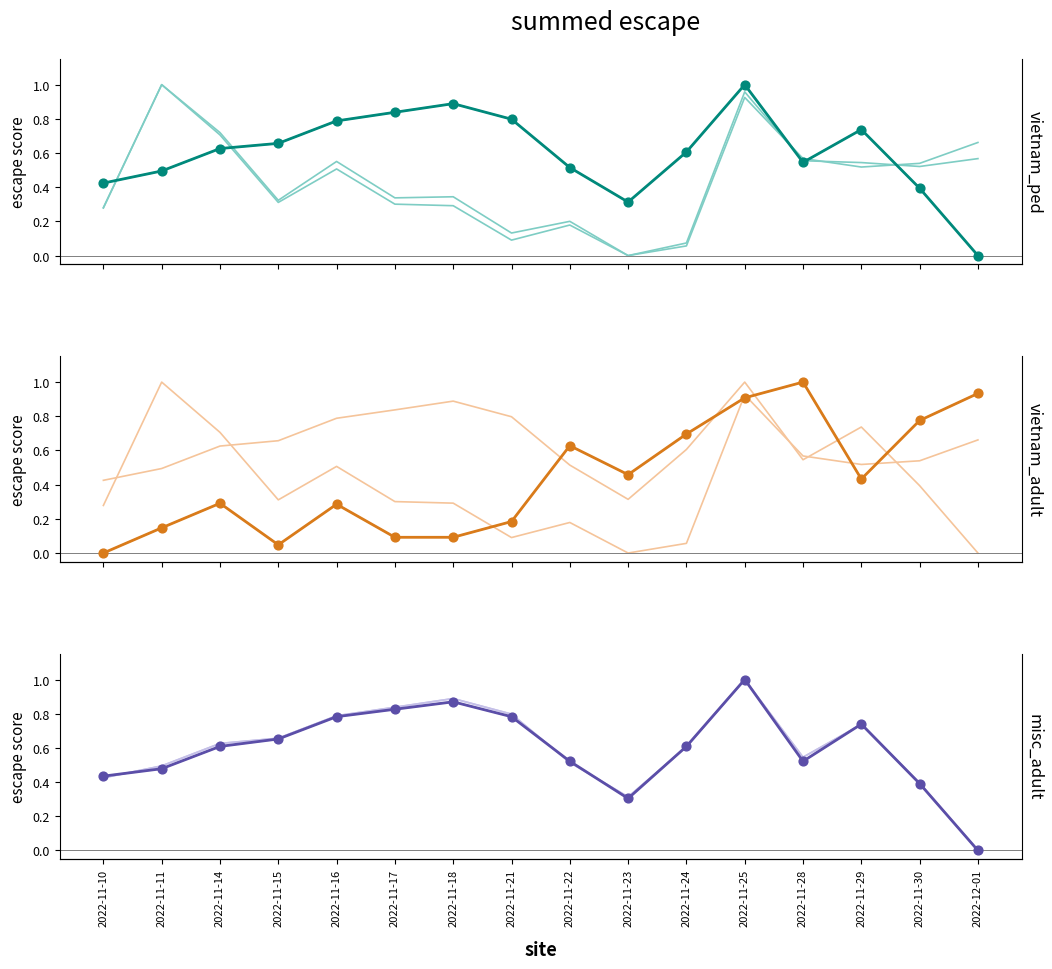

What is the total value across all series at 2022-11-22?

1.7